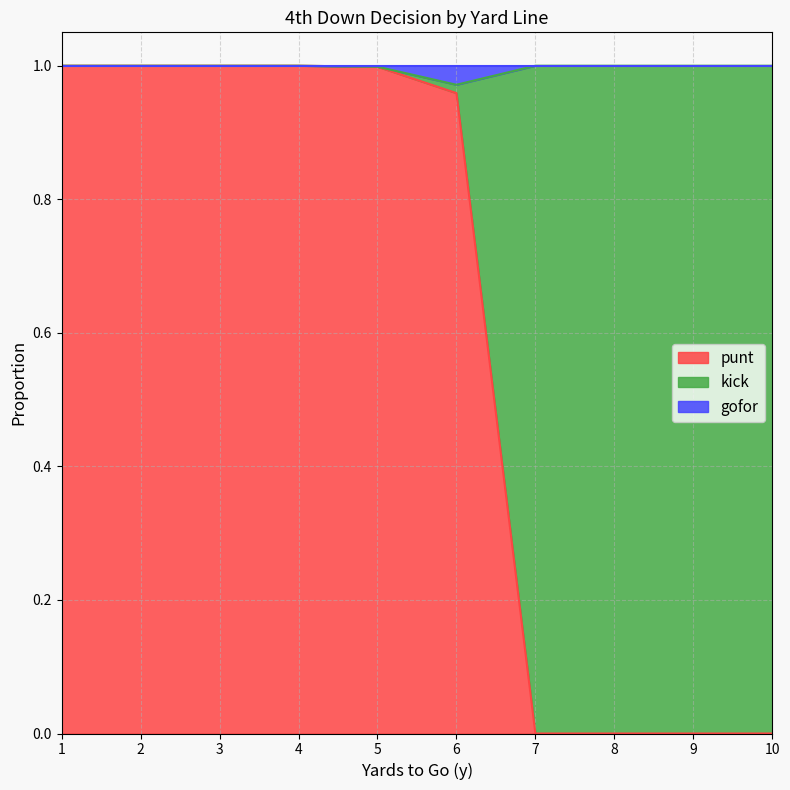

The punt series shows 0.0 at 7. True or false?

True